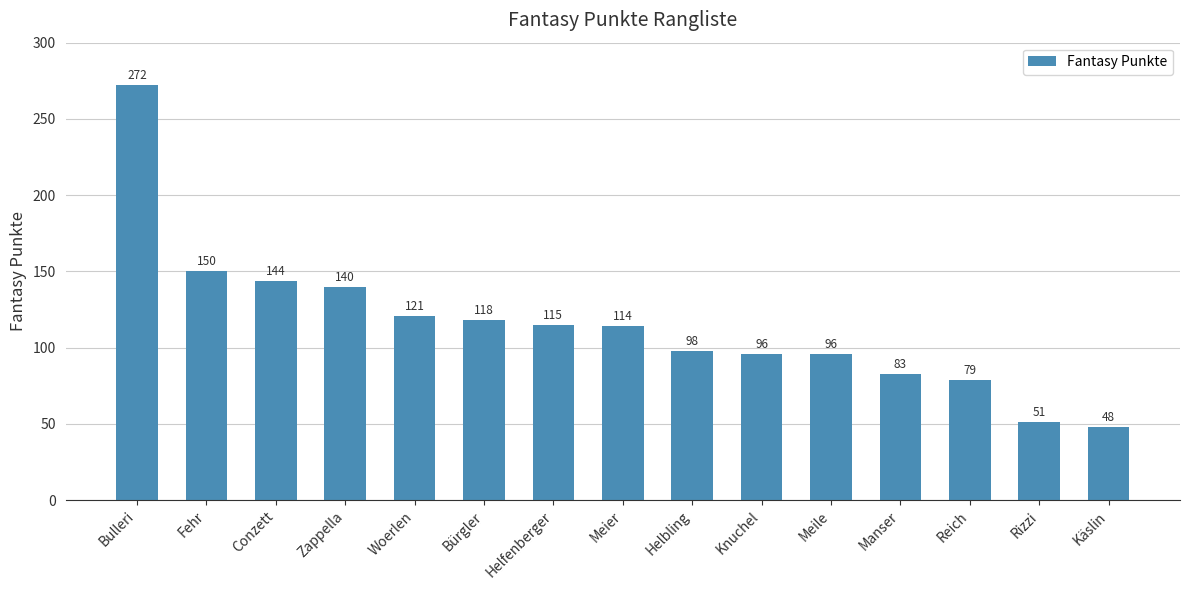

How many bars are there in total?

15